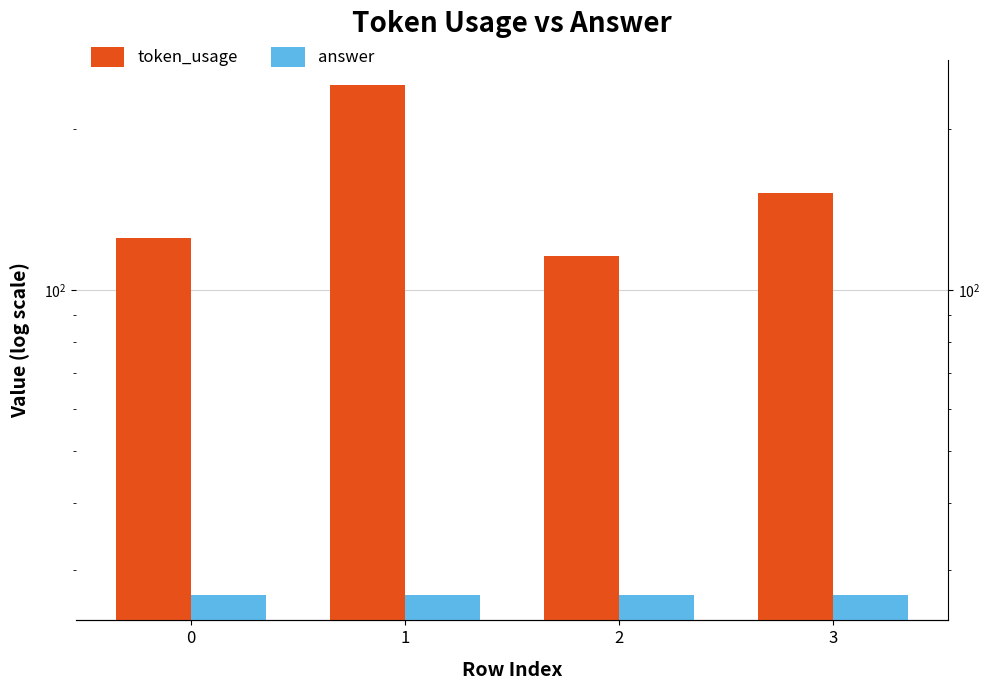

What is the value of the answer bar at the 4th from the left?

27